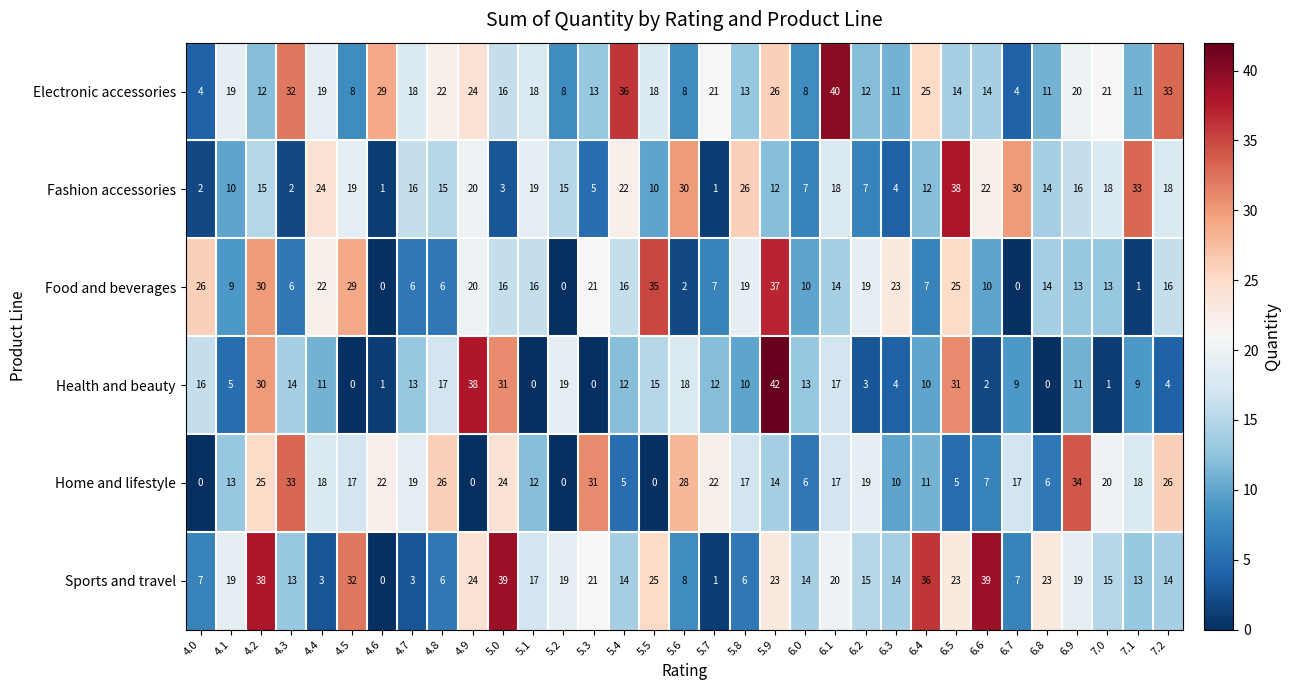

Which series changed the most between 5.6 and 6.8?

Home and lifestyle